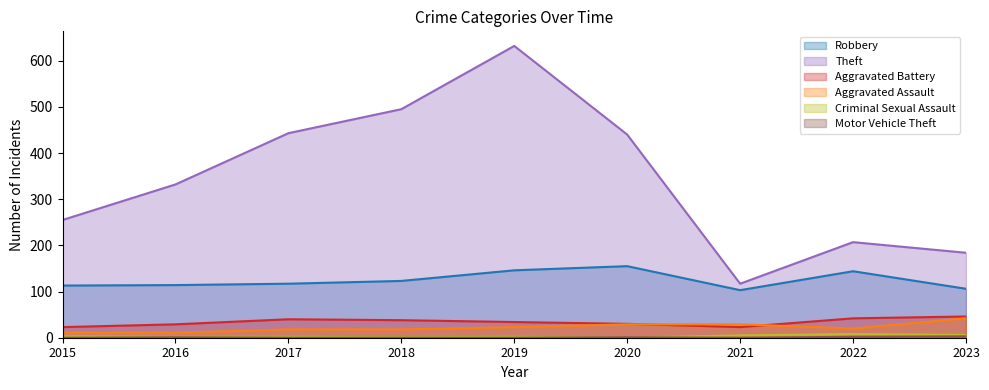

Where is the first local maximum for Aggravated Battery?

2017